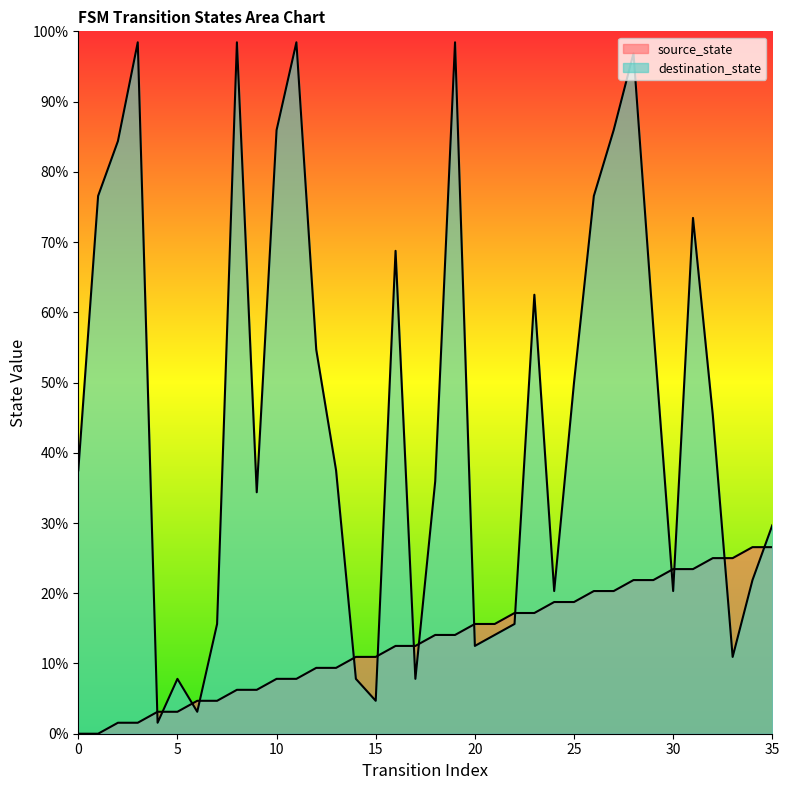

Which series ends up on top after the final intersection of destination_state and source_state?

destination_state